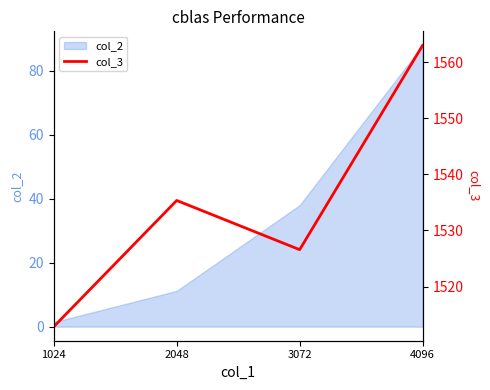

List the labels in order of col_2 value, largest first.

4096, 3072, 2048, 1024